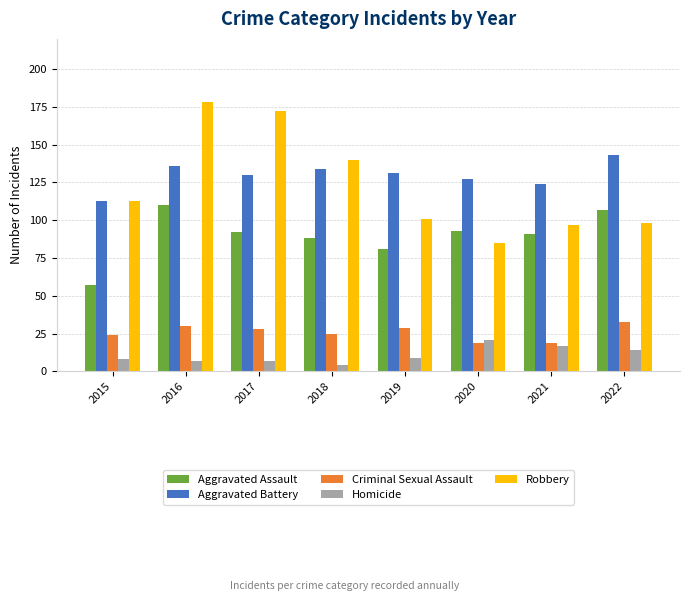

How many groups of bars are there?

8